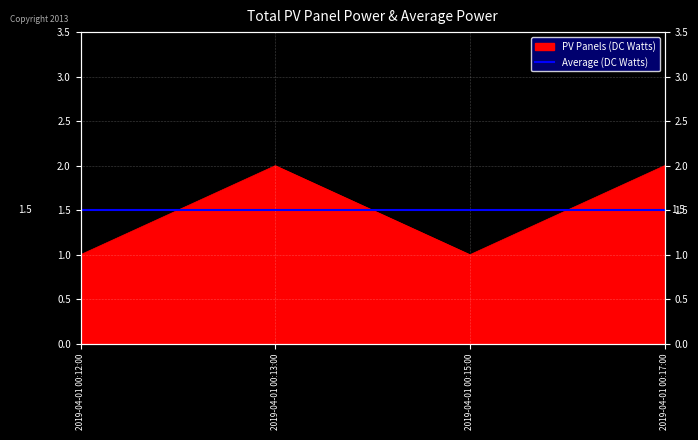

Which has a higher value, 2019-04-01 00:17:00 or 2019-04-01 00:15:00?

2019-04-01 00:17:00